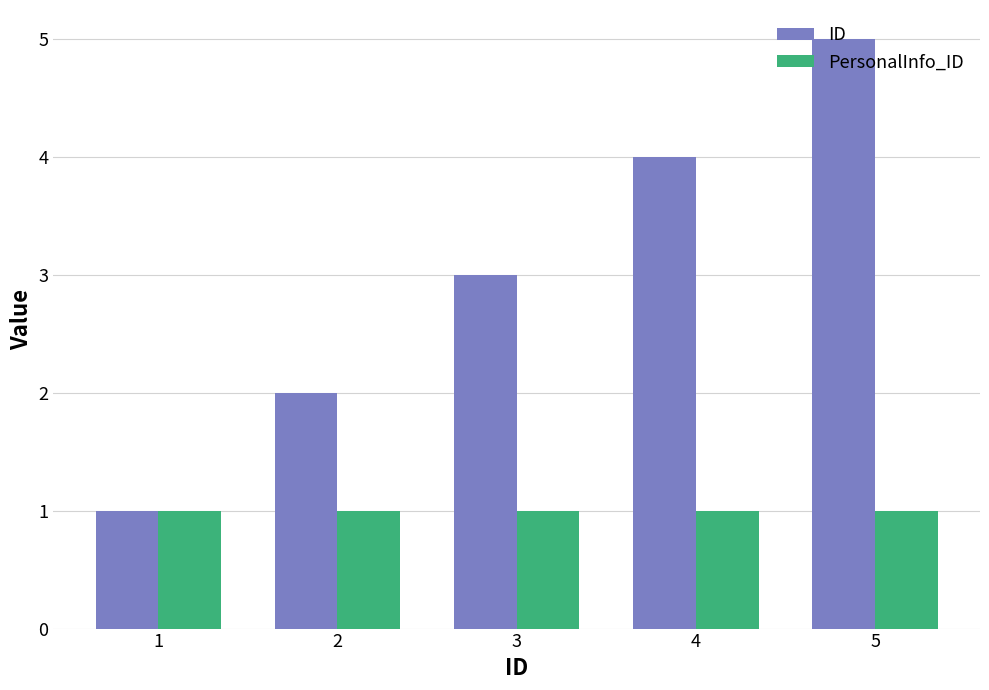

Reading right to left, transcribe all the data shown in this chart.

ID: 5=5	4=4	3=3	2=2	1=1
PersonalInfo_ID: 5=1	4=1	3=1	2=1	1=1